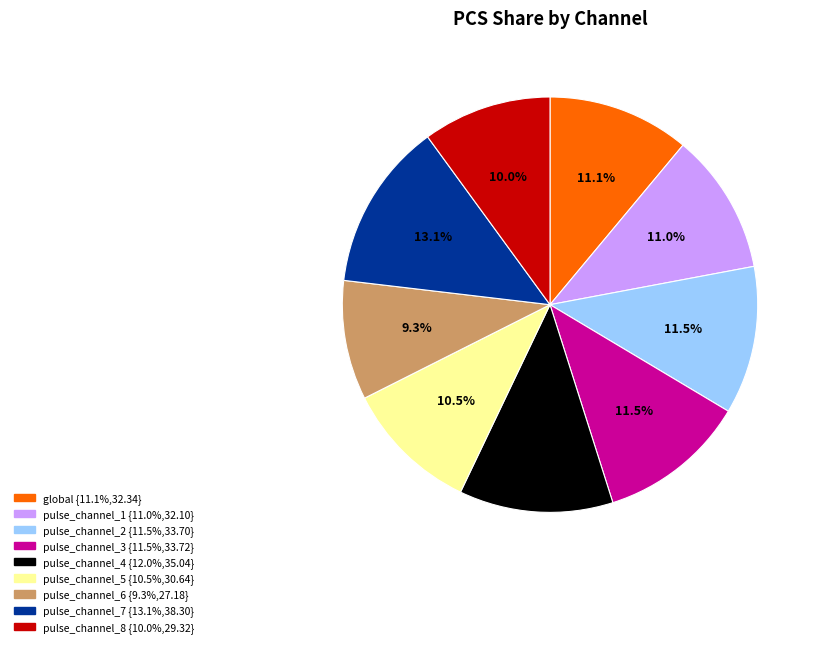

To the nearest percent, what is the difference between the largest and smallest slice percentages?

4%